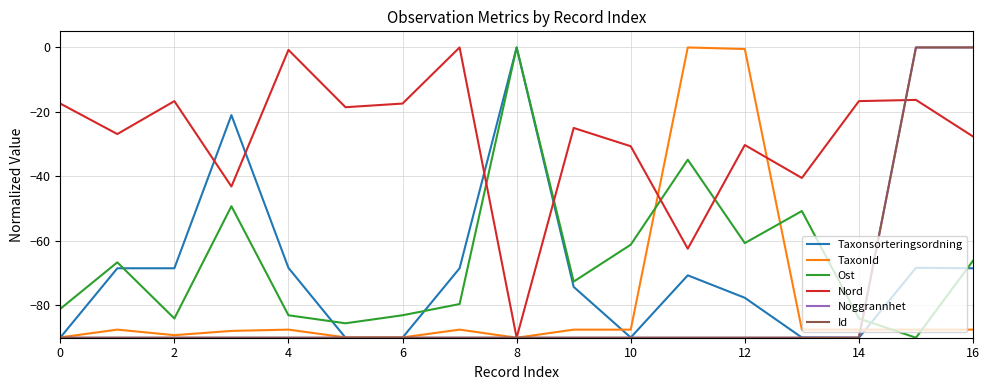

What is the minimum value for Ost?

-90.0